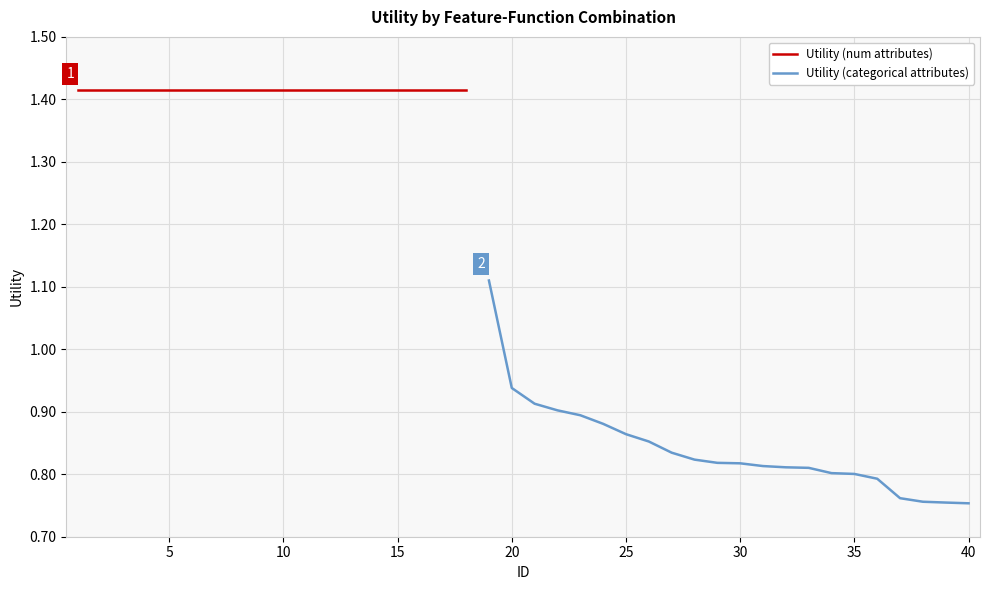

What is the smallest value displayed?

0.8